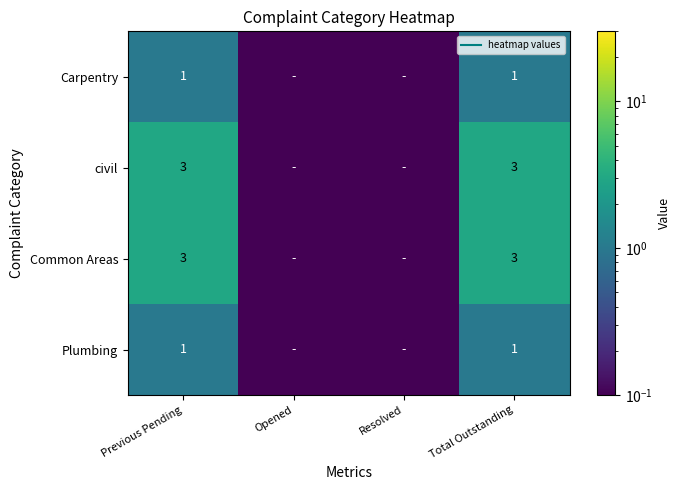

Is it true that Plumbing equals 1.0 at Total Outstanding?

True